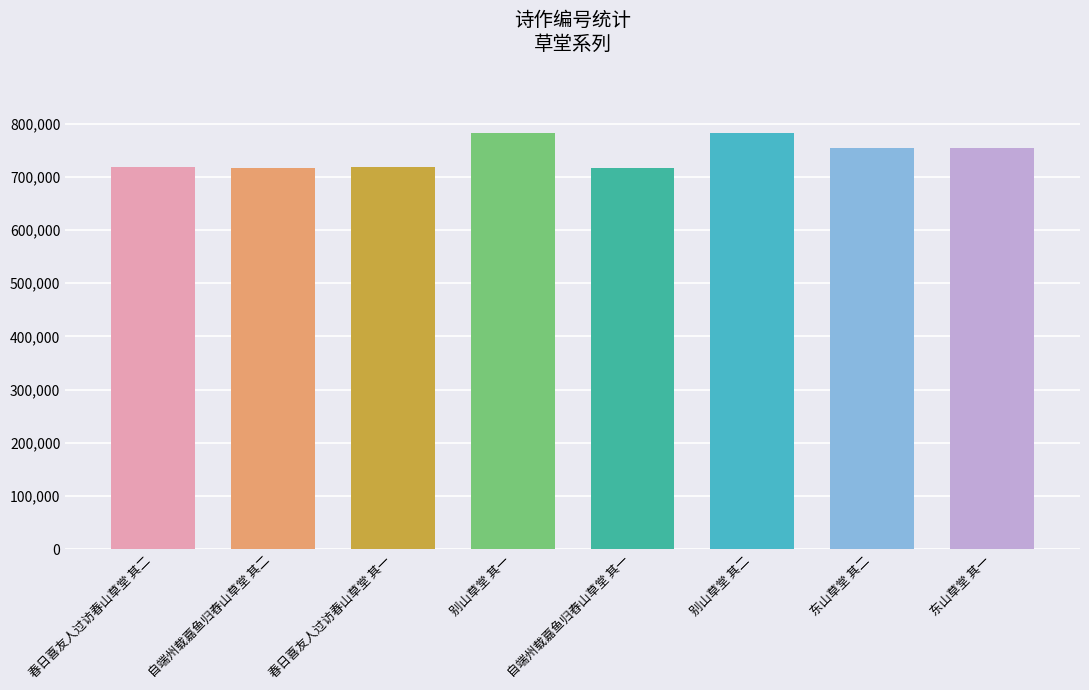

What is the difference between the maximum and minimum values?

65867